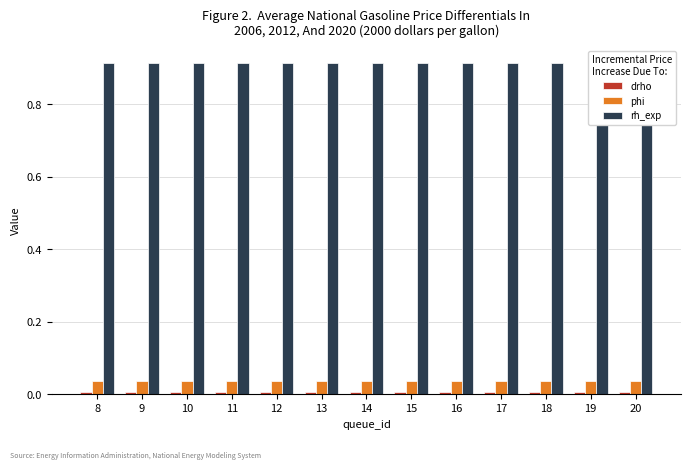

Which series has the largest total across all categories?

rh_exp